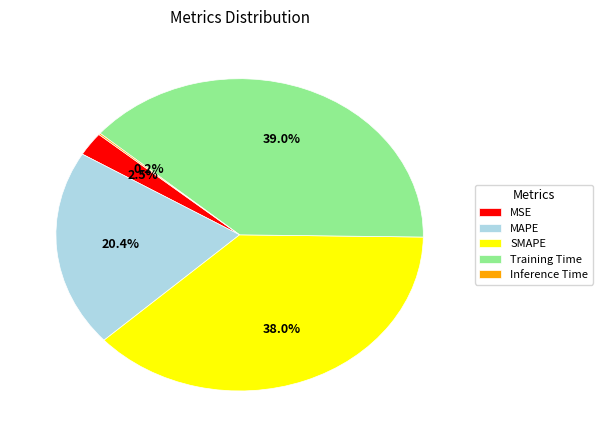

Which has a higher value, MSE or SMAPE?

SMAPE